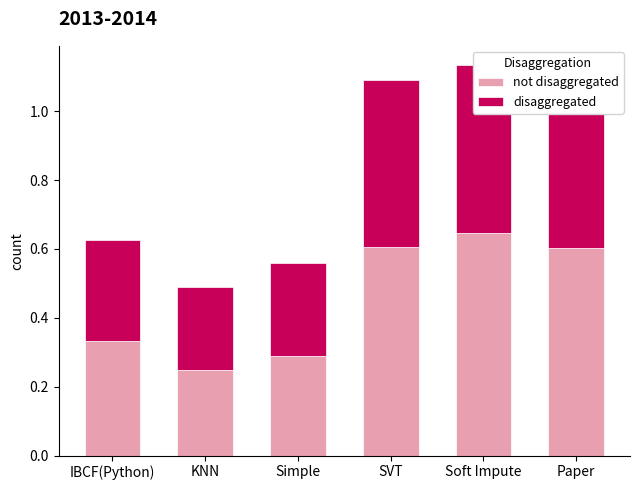

What is the lowest value of the not disaggregated series?

0.2